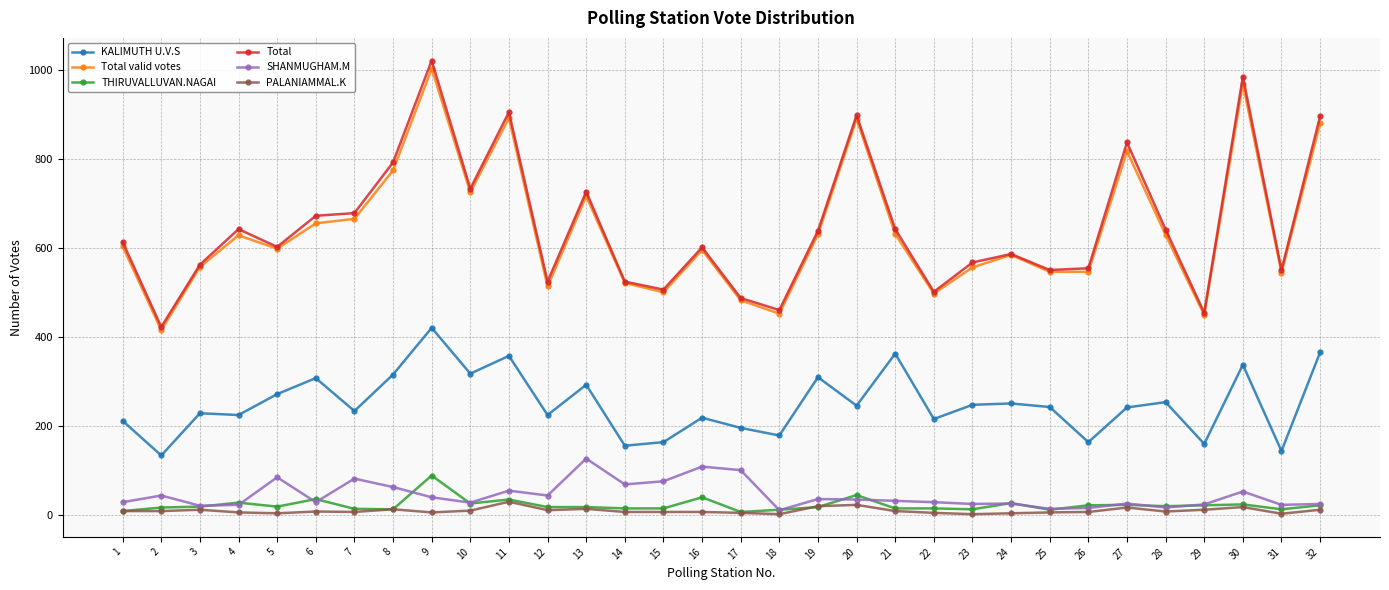

Does the chart have visible grid lines?

Yes